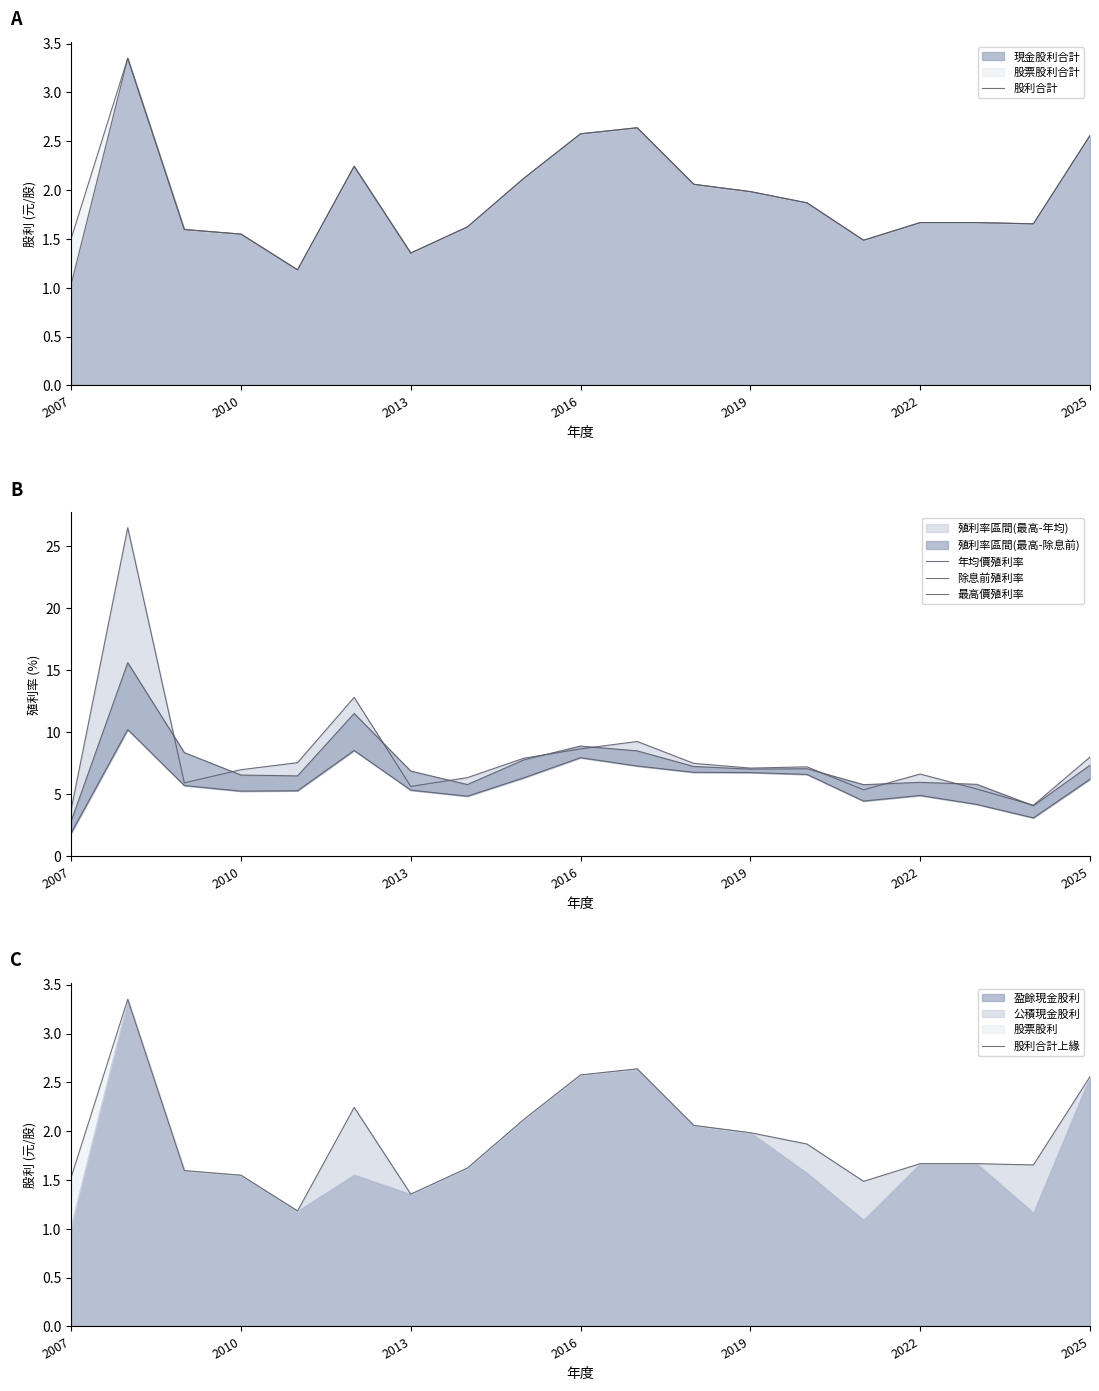

The value of 現金股利合計 at 2010 is 2.8. True or false?

False